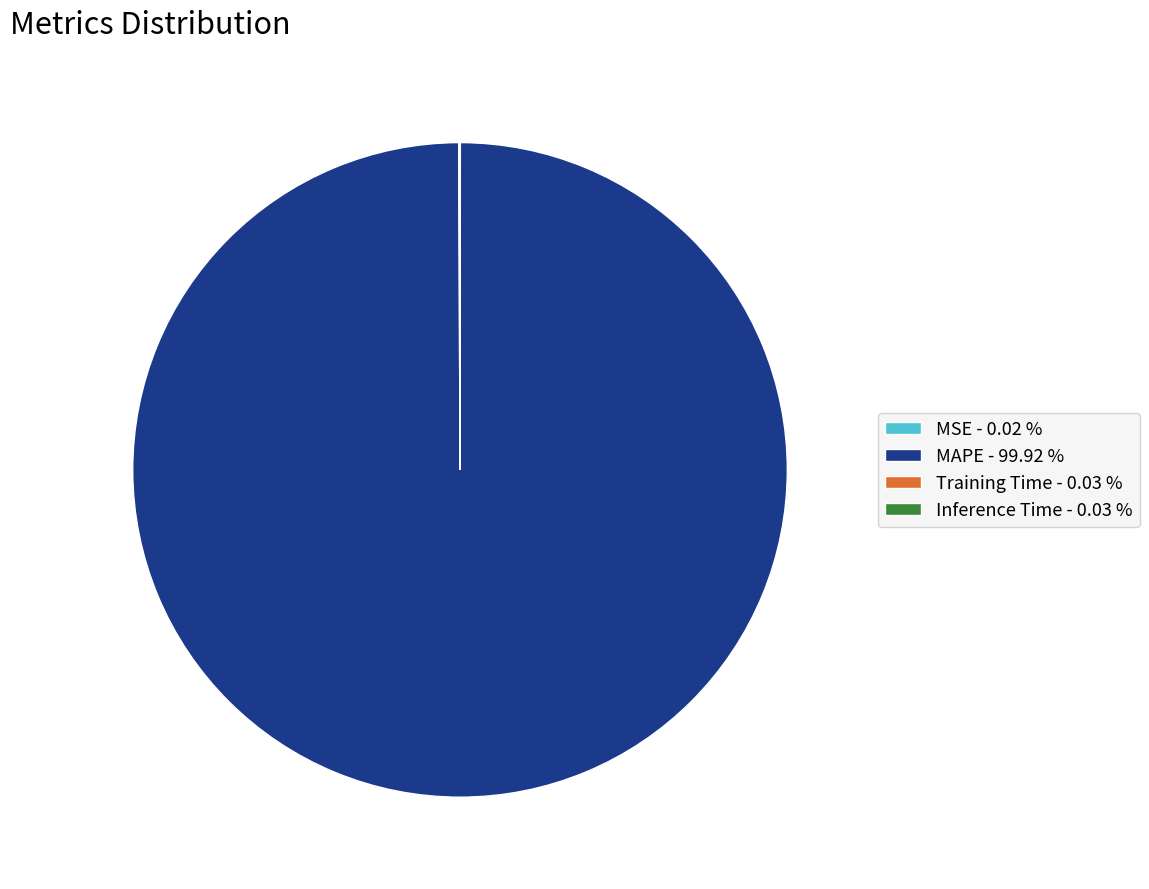

Is there a majority slice in this chart?

Yes